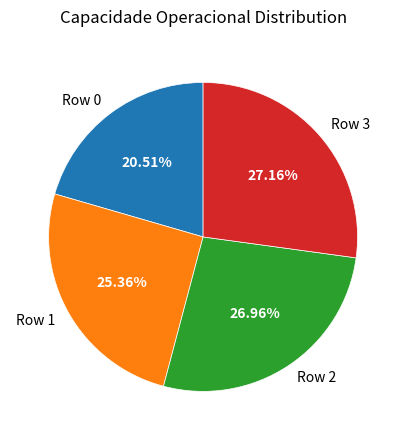

Which category has the smallest portion of the pie?

Row 0